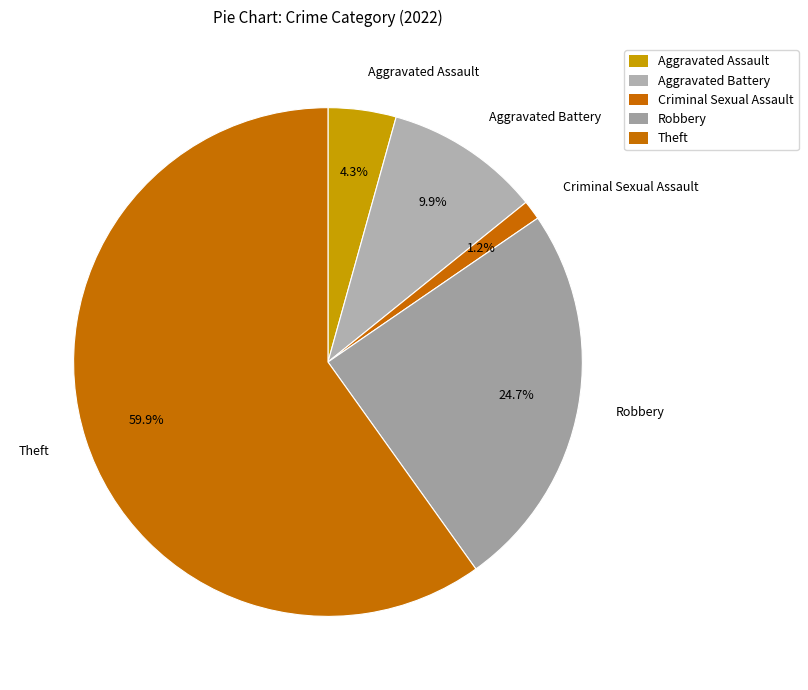

To the nearest percent, what is the difference between the Criminal Sexual Assault and Robbery slice percentages?

23%